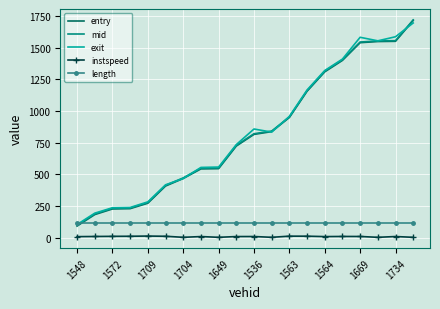

True or false: mid and entry intersect in this chart.

False